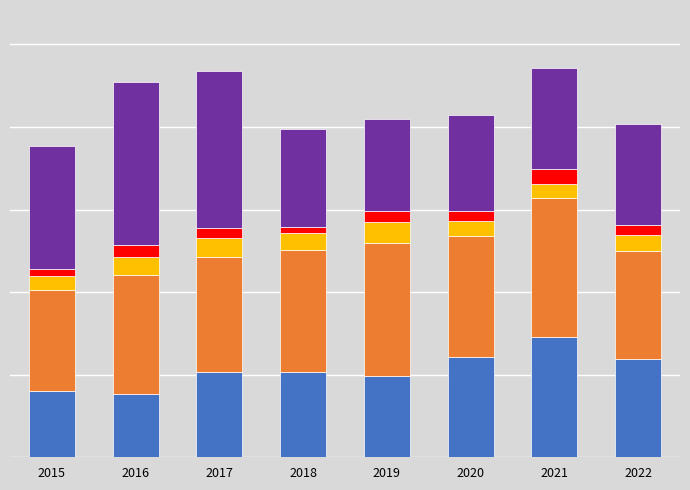

Are the bars horizontal?

No